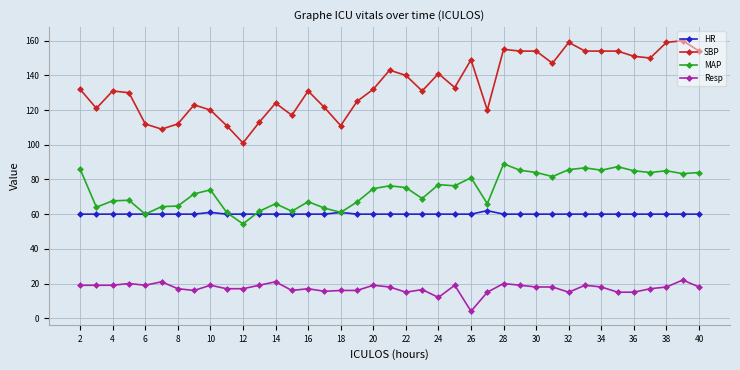

True or false: SBP and MAP intersect in this chart.

False